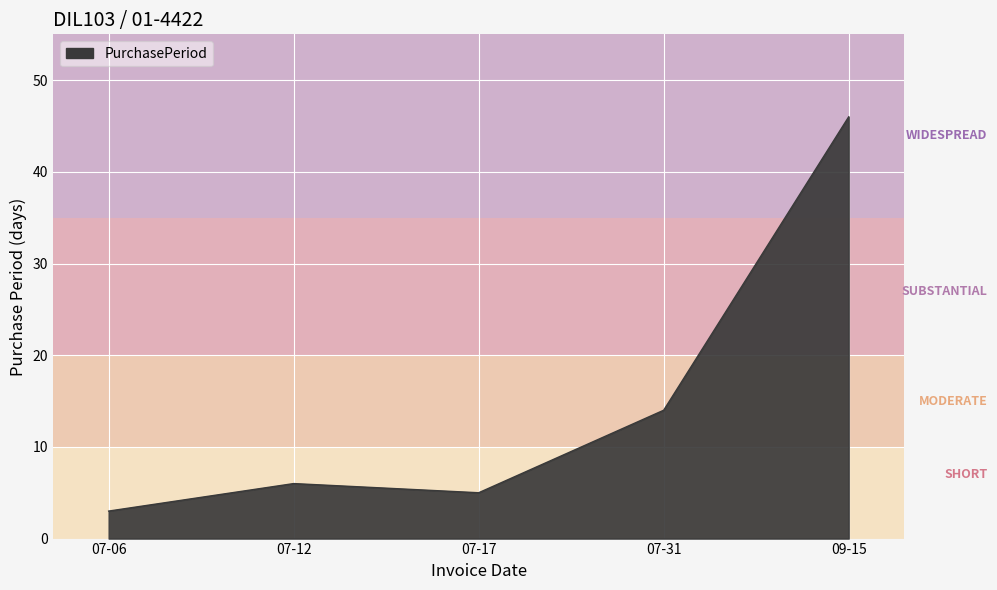

Reading left to right, extract all data points from this chart.

3	6	5	14	46